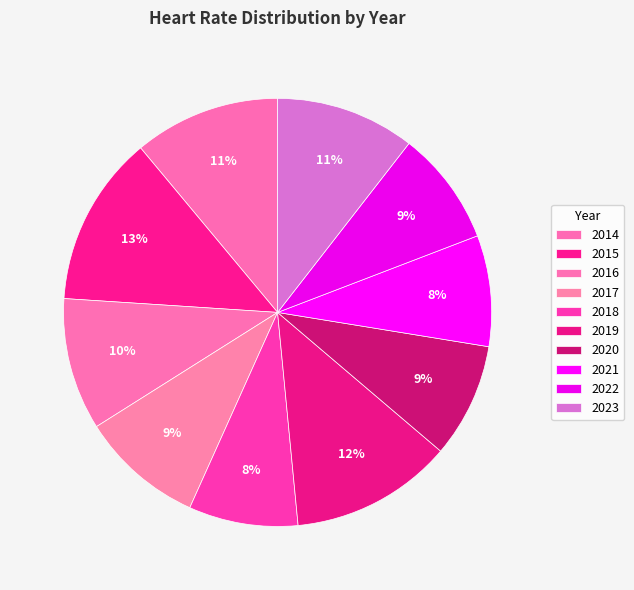

What is the smallest slice in the pie chart?

2018